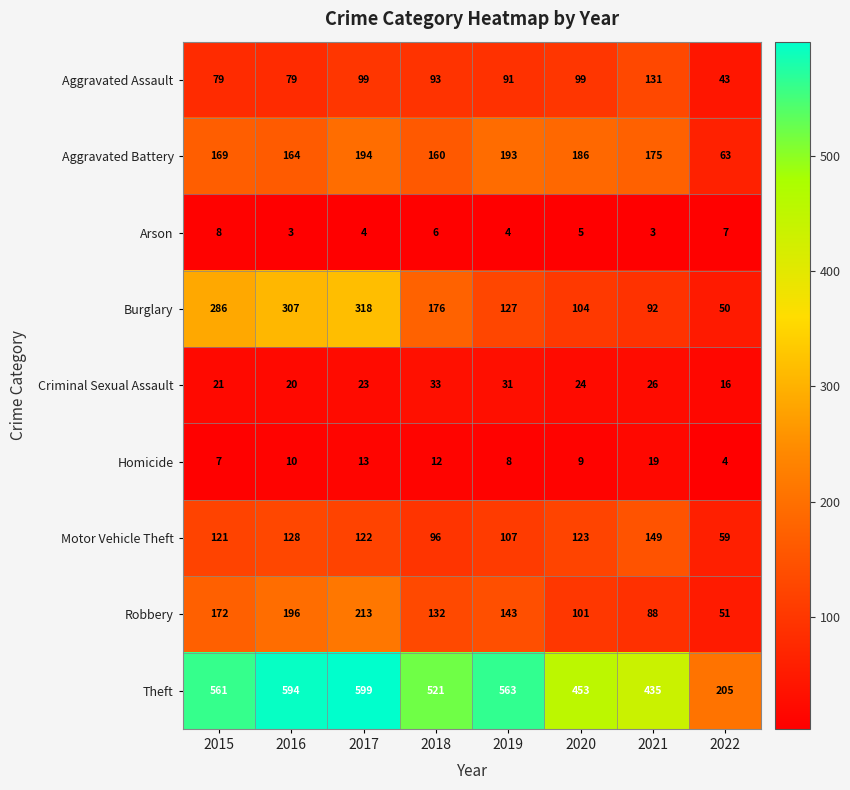

Between 2018 and 2021, which series saw the biggest shift?

Theft